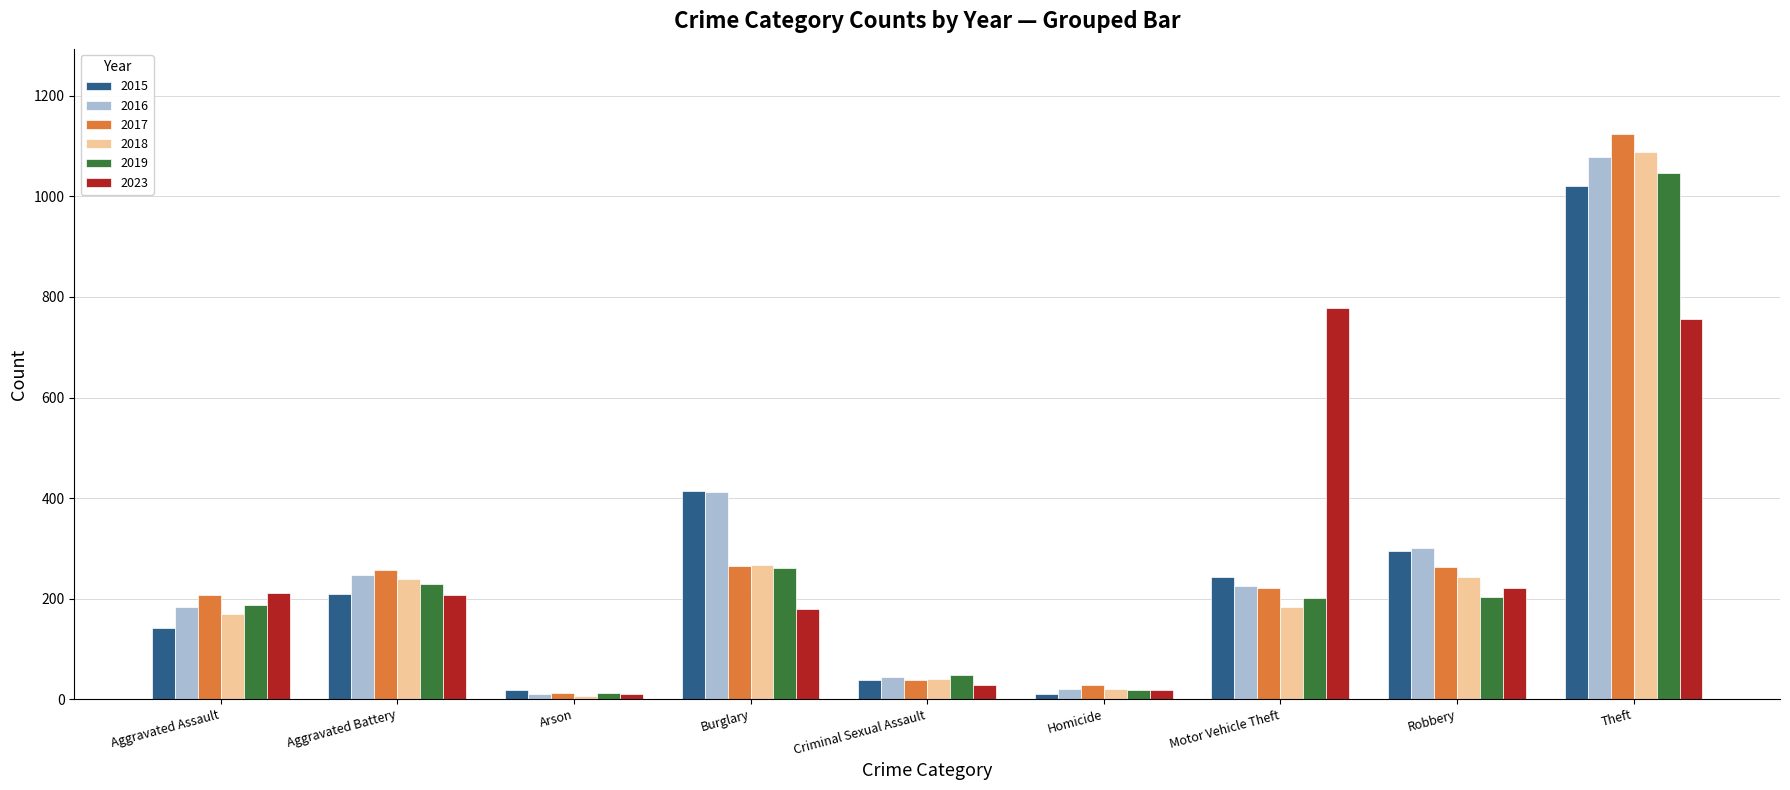

Does the chart contain stacked bars?

No